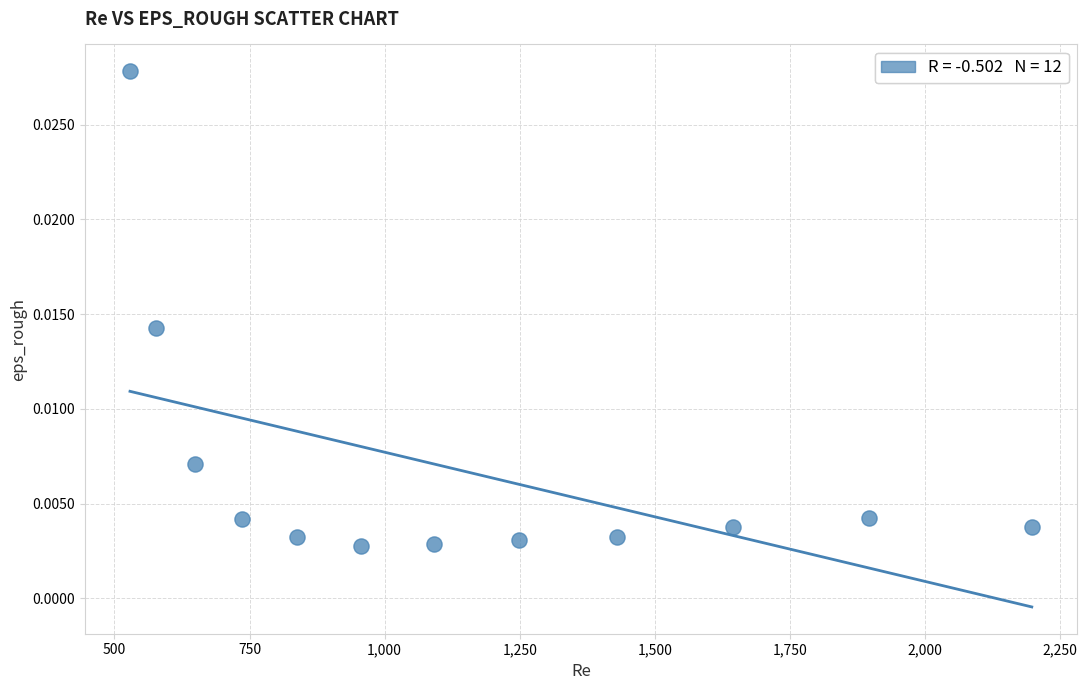

What is the average X value?

1149.5